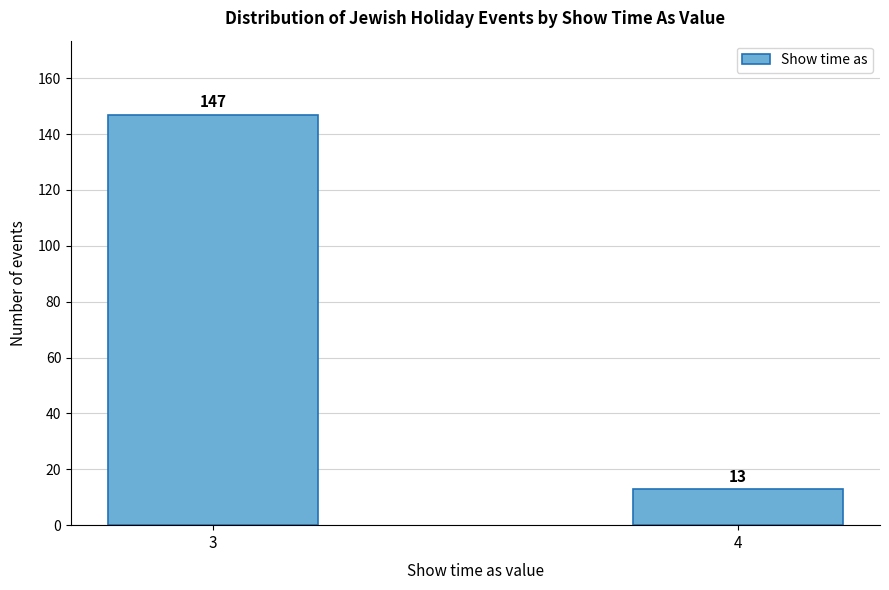

Reading right to left, what are all the values shown in this chart?

13	147